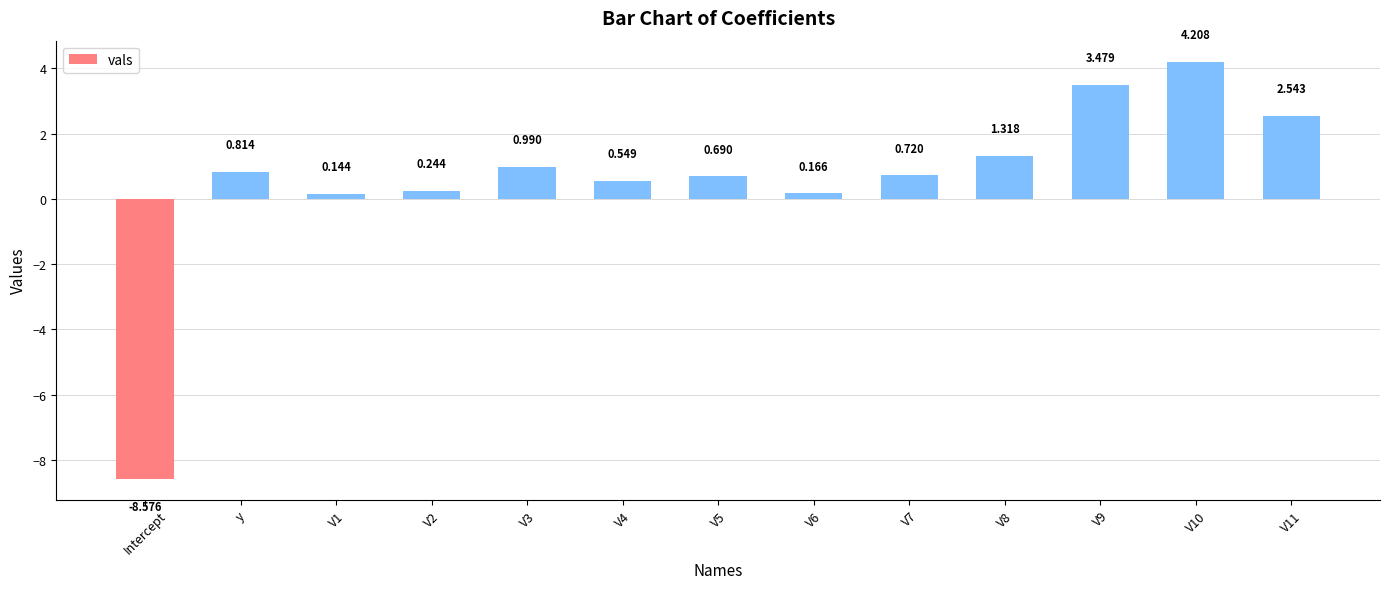

What is the label of the 5th bar from the left?

V3